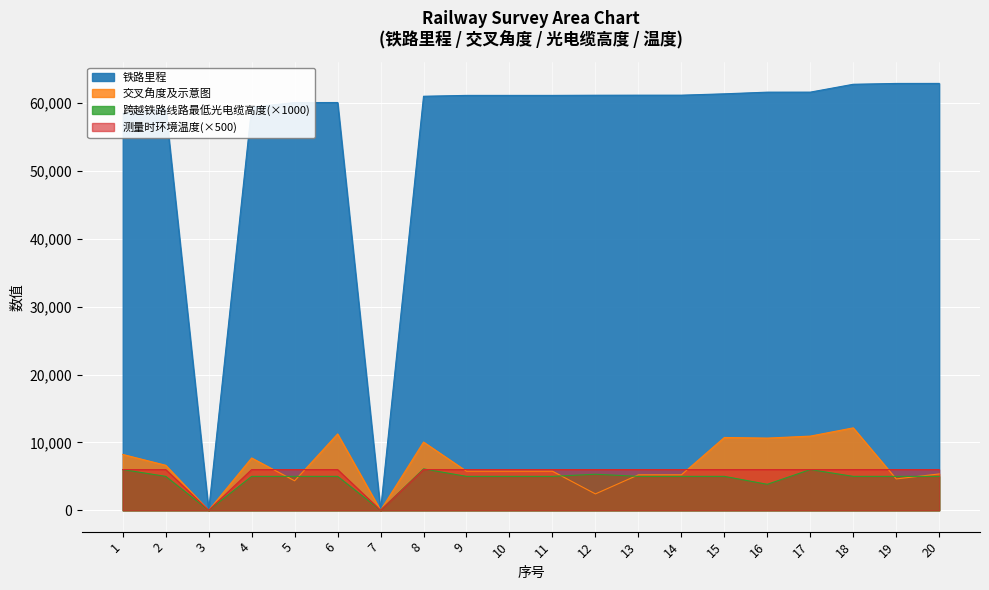

What is the sum of the 测量时环境温度 values at 5 and 13?

12000.0